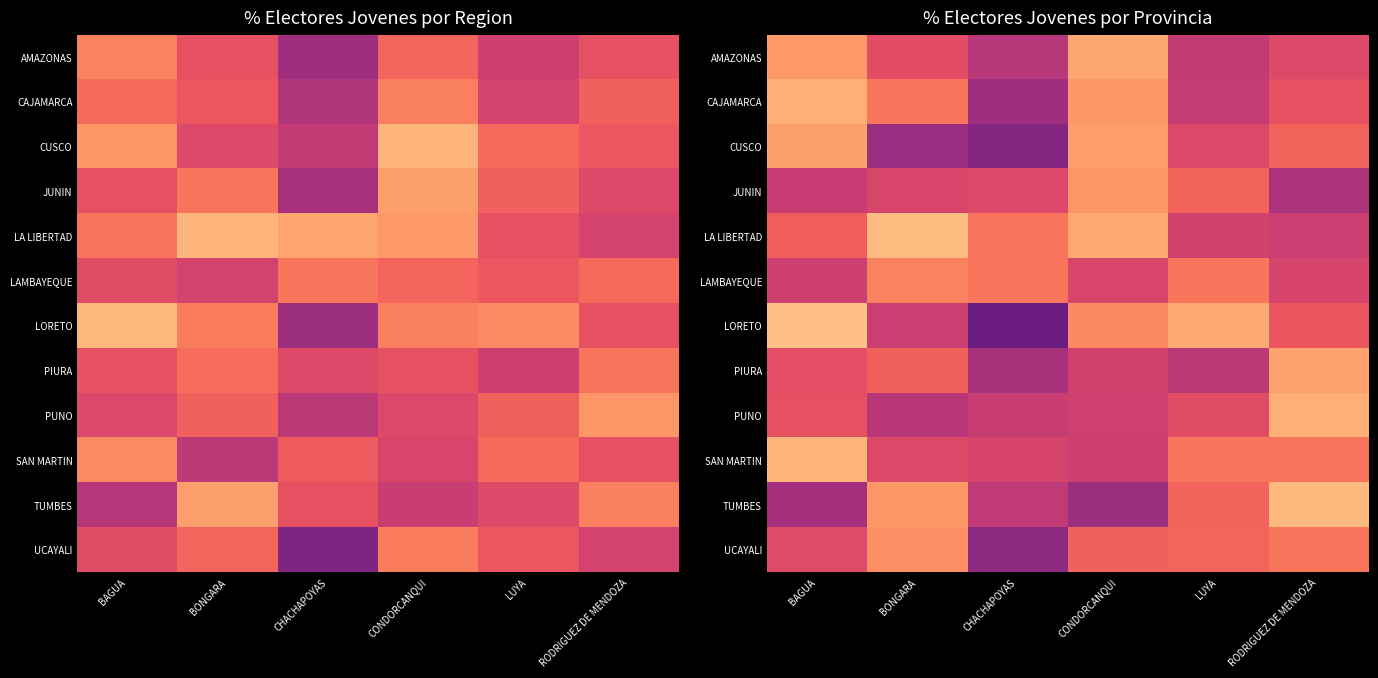

True or false: AMAZONAS has a value of 0.4 at BONGARA.

False